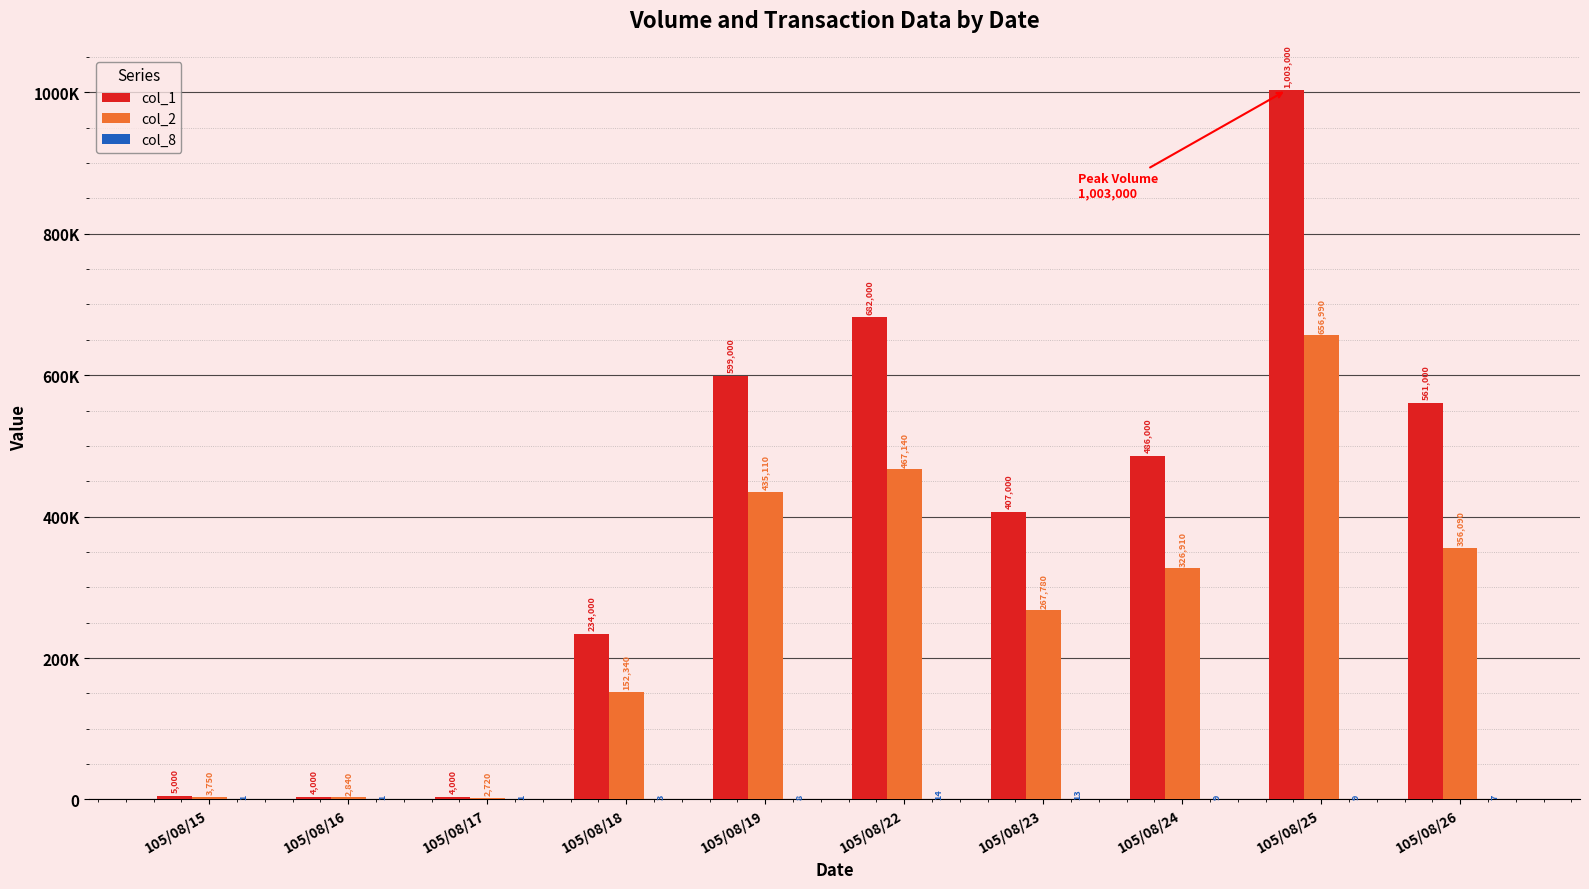

Are the bars horizontal?

No